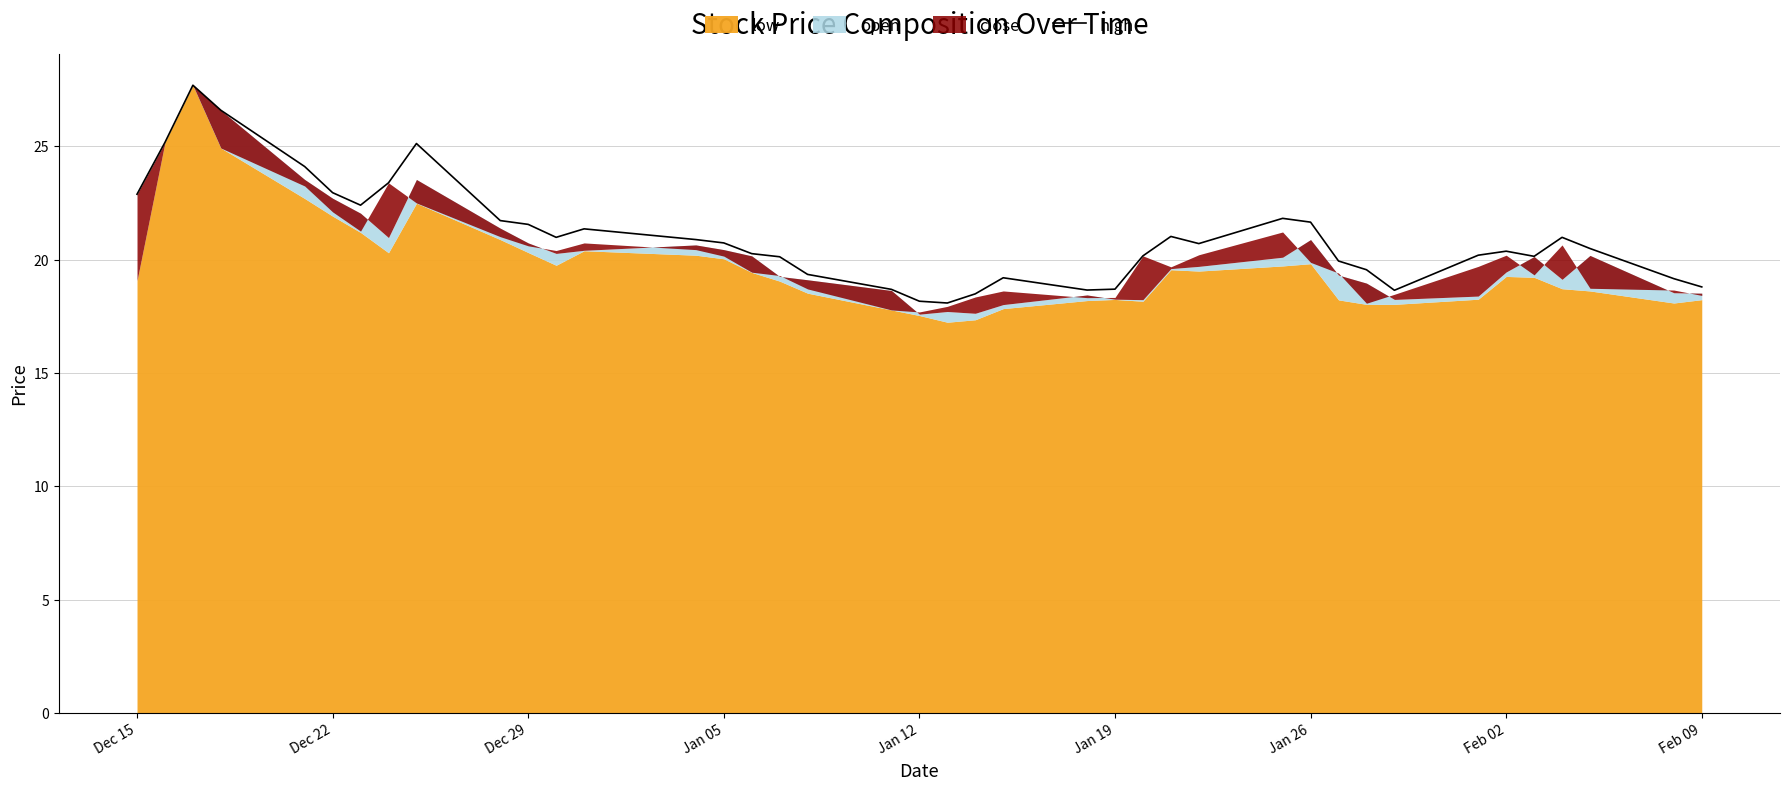

The high series shows 23.0 at Dec 22. True or false?

True